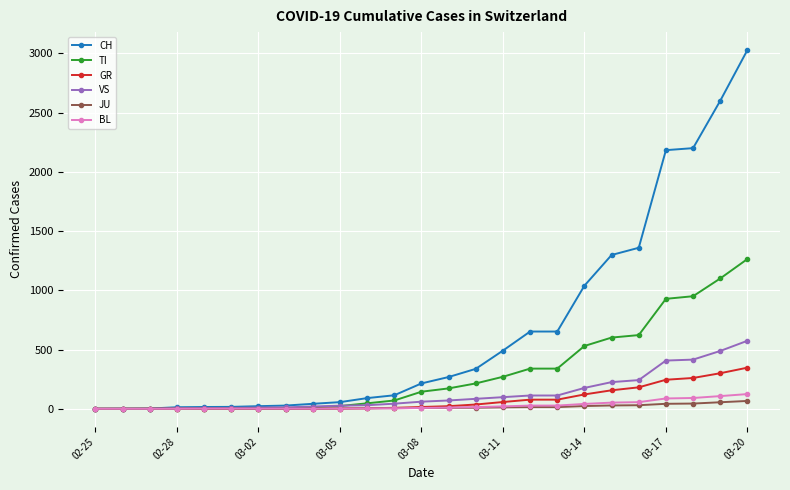

Which series has the largest range (max minus min)?

CH